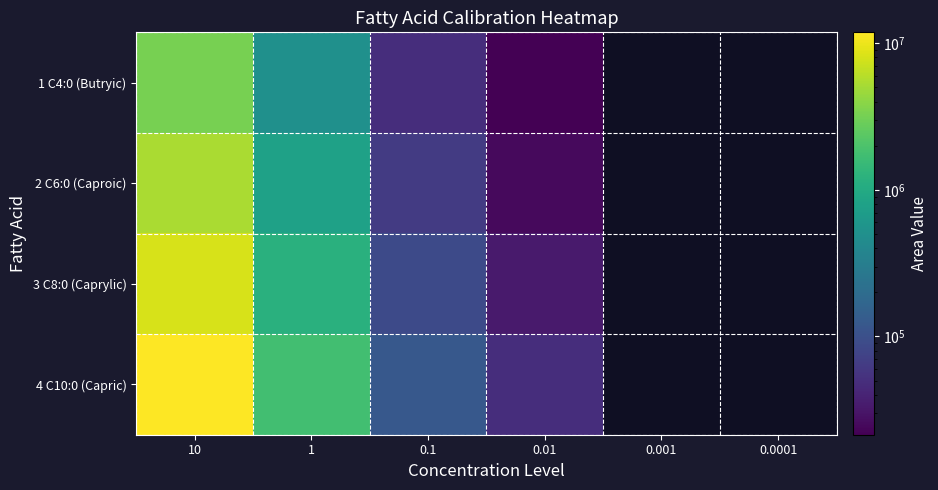

How many values in 4 C10:0 (Capric) are above zero?

4